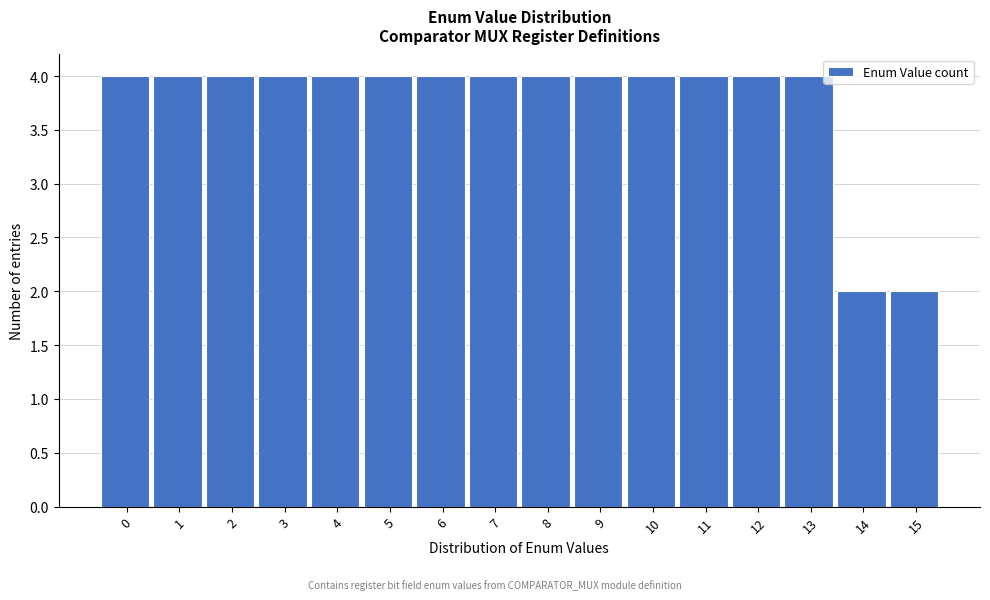

How tall is the bar that spans 0.5 to 1.5 on the x-axis? The values are not printed on the chart, so give them approximately, as read against the axis.

4